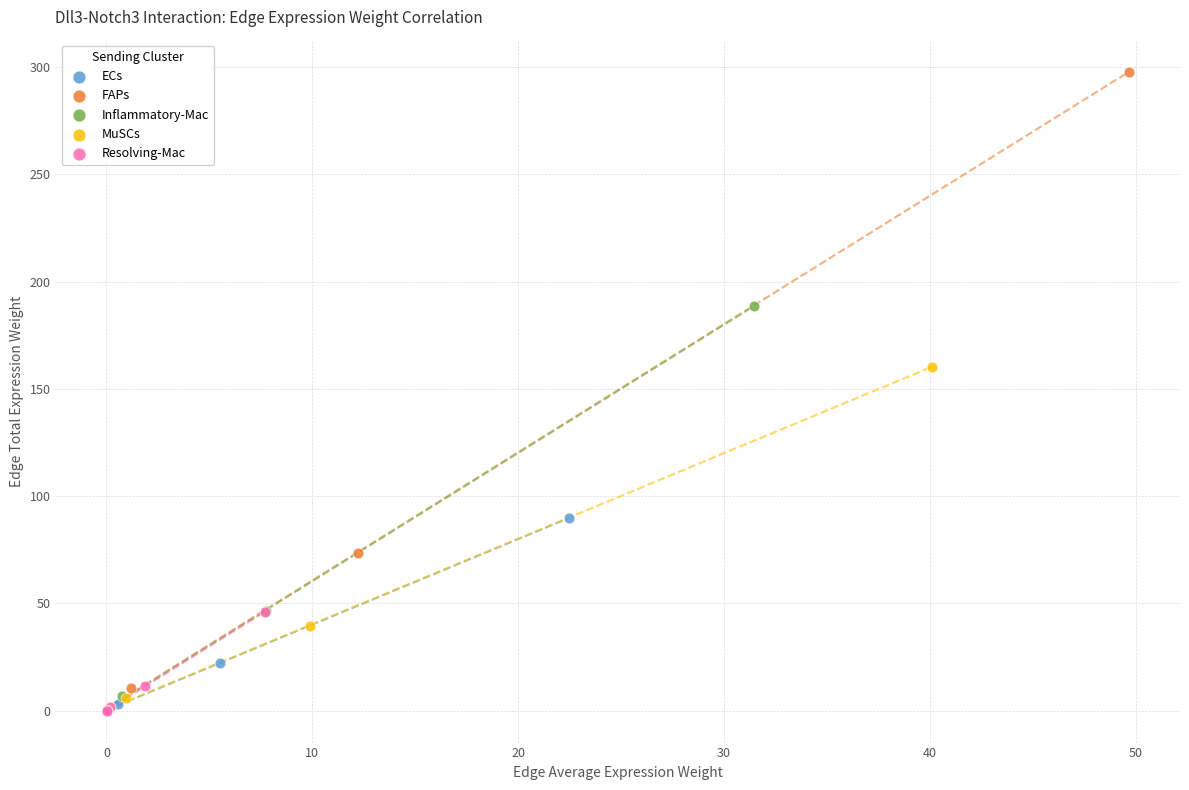

Which series has the widest spread of Y values?

FAPs